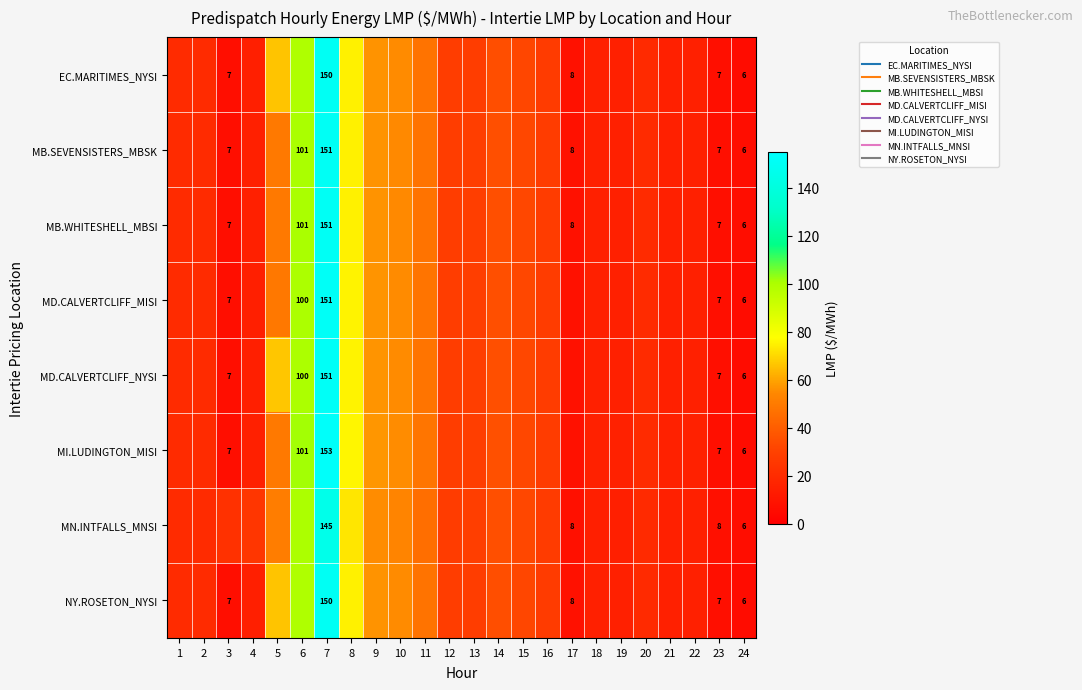

Read the MD.CALVERTCLIFF_NYSI value at 22.

15.0